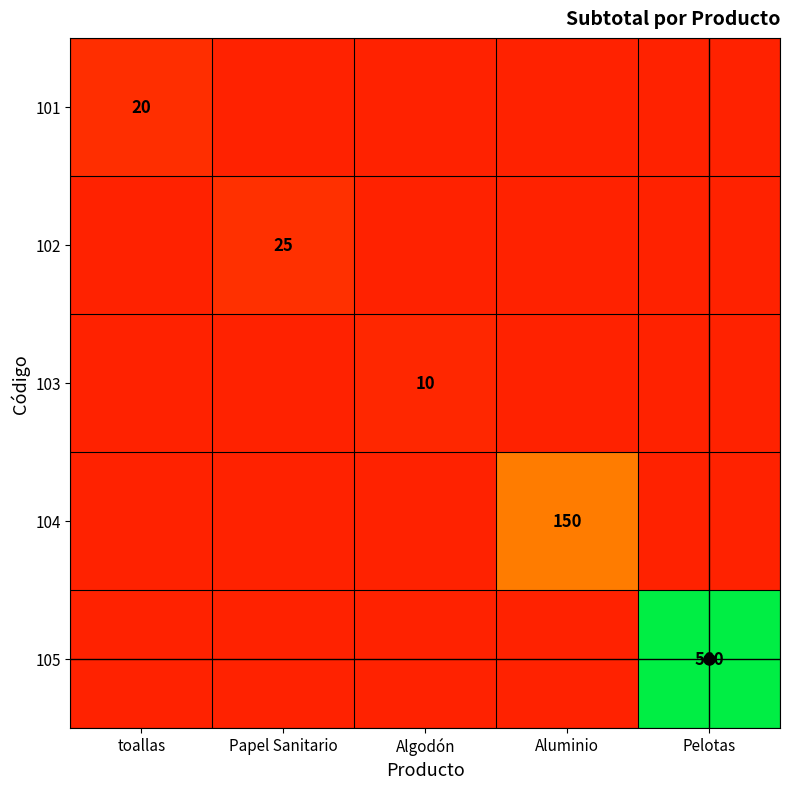

At which category does the chart reach its peak across all series?

Pelotas